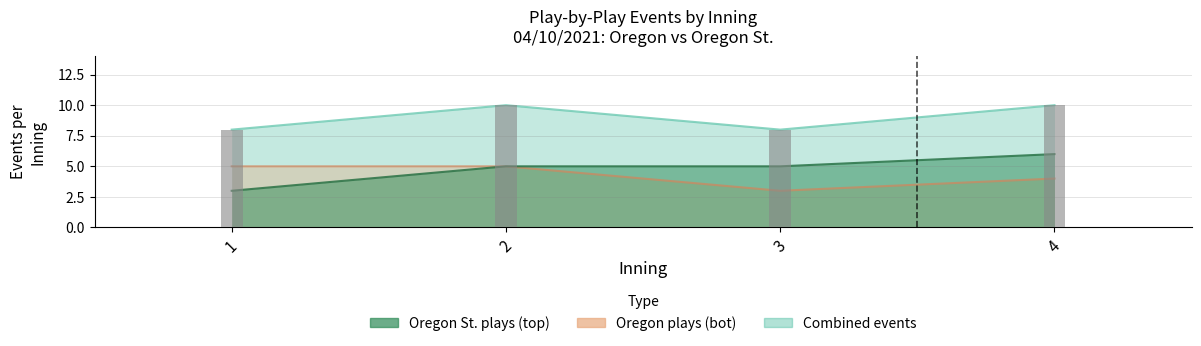

What is the value of the Oregon St. plays (top) bar at the 1st from the left?

3